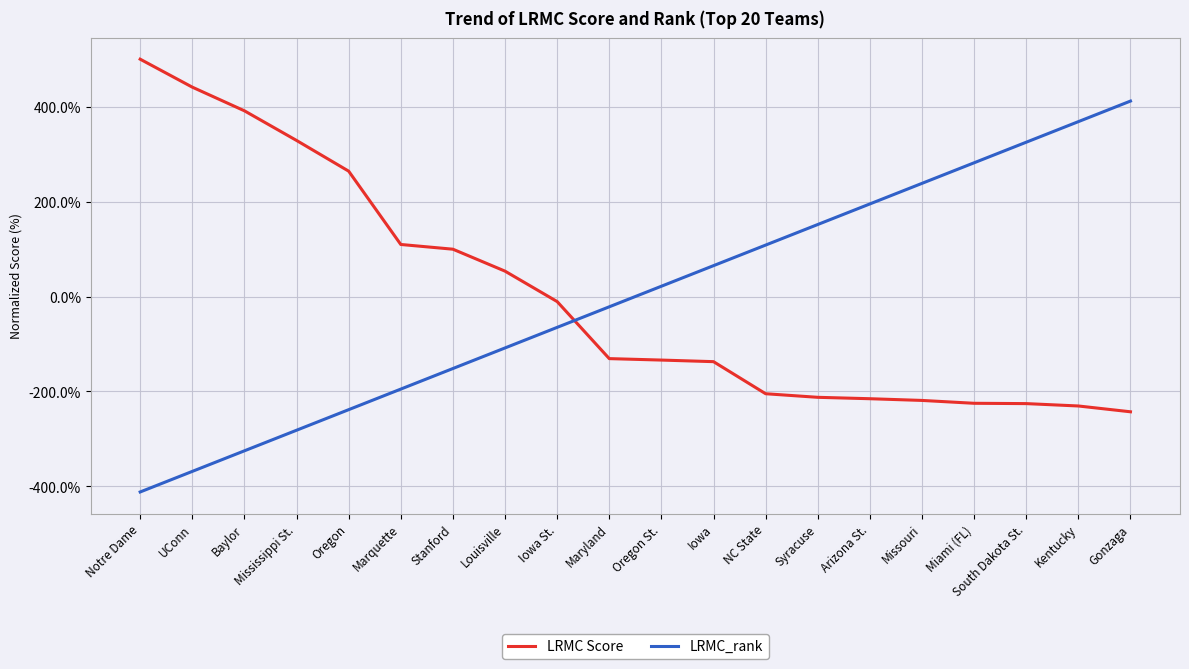

At which category does the chart reach its peak across all series?

Notre Dame